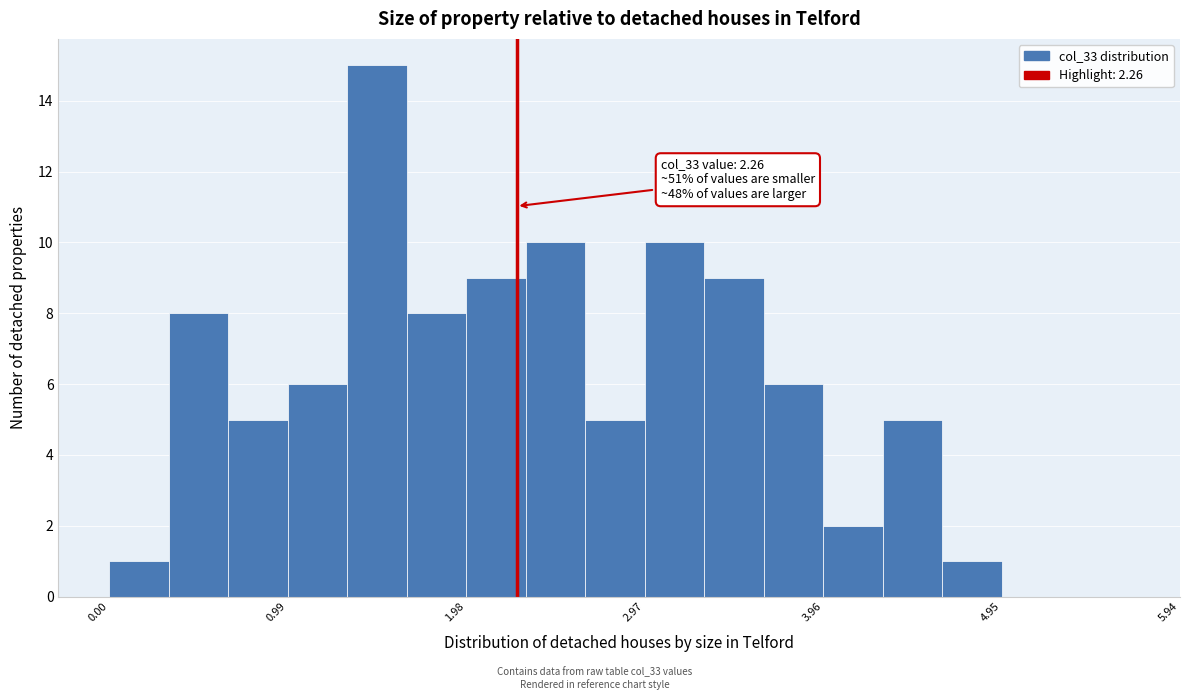

Read against the x-axis, roughly where is the centre of the tallest bar?

1.5